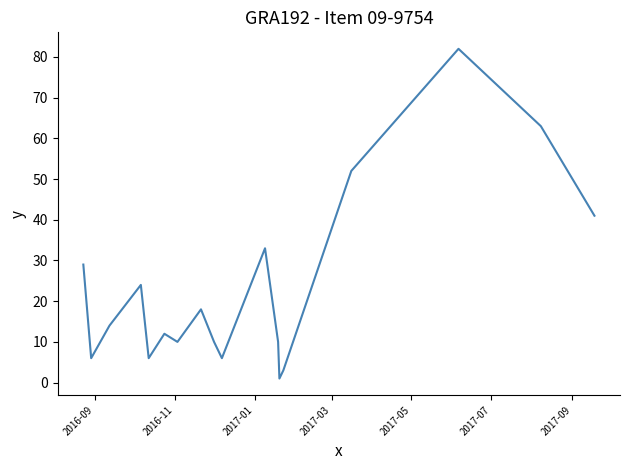

What is the maximum value shown in the chart?

82